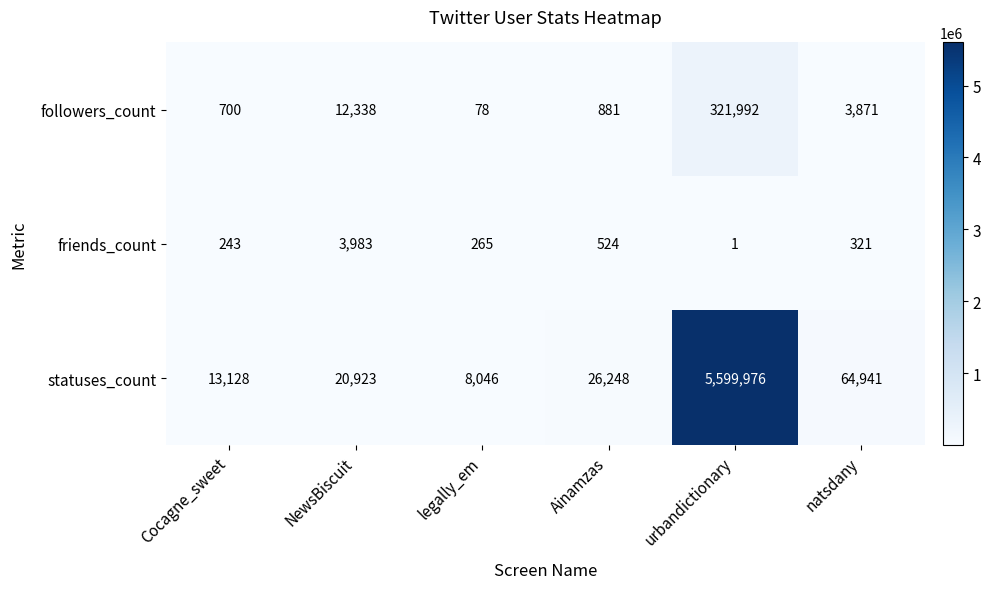

The value of friends_count at legally_em is 265. True or false?

True